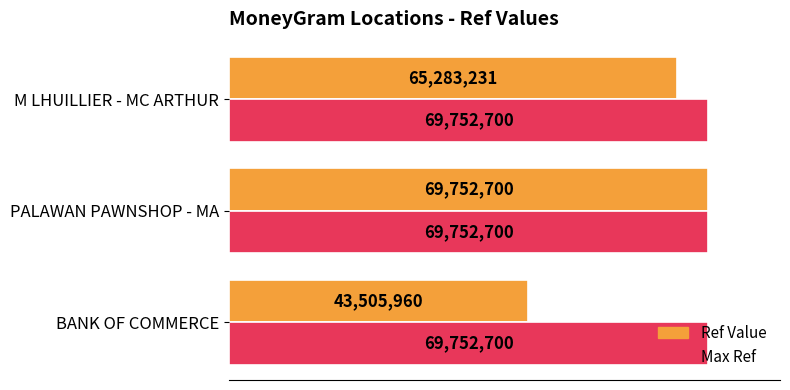

Which series has the largest range (max minus min)?

Ref Value